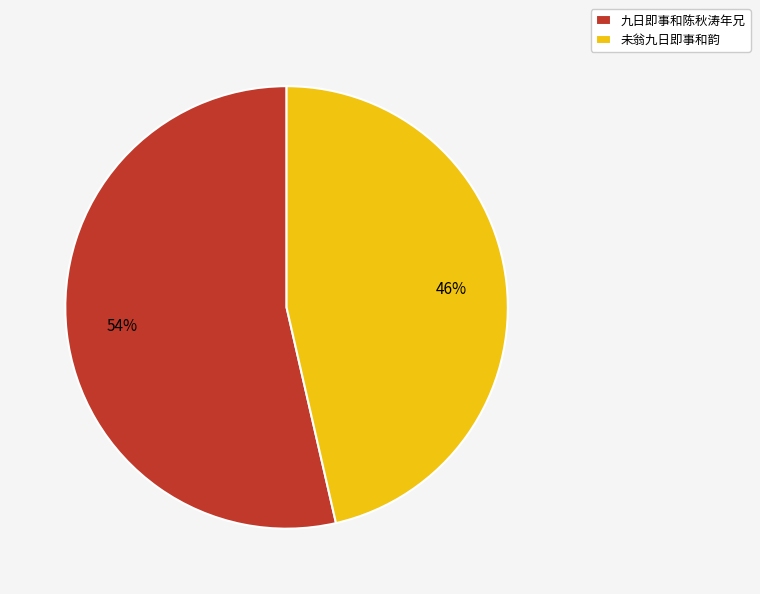

Approximately how many times larger is the value at 九日即事和陈秋涛年兄 compared to 未翁九日即事和韵?

1.2